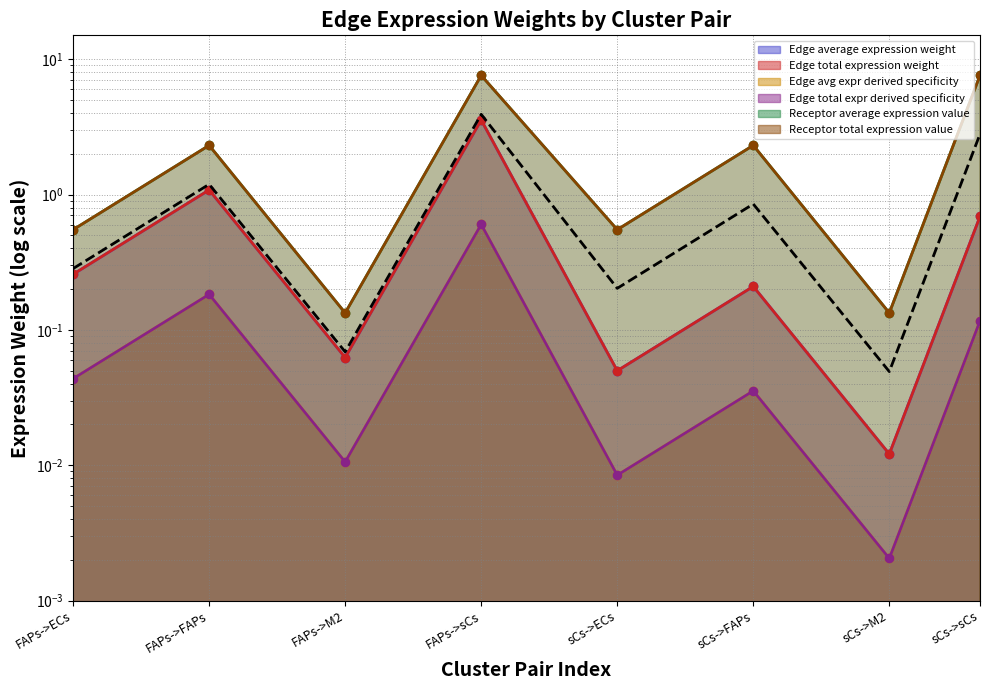

Where is Edge total expr derived specificity nearest to the value 1?

FAPs->FAPs